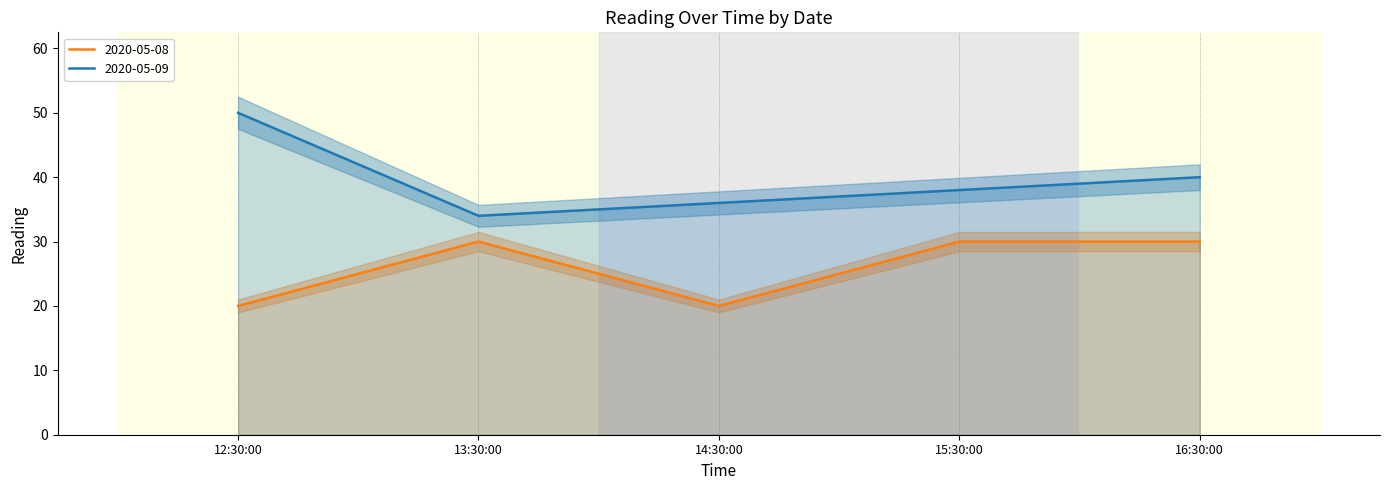

Is this an area chart (filled region under the line)?

No